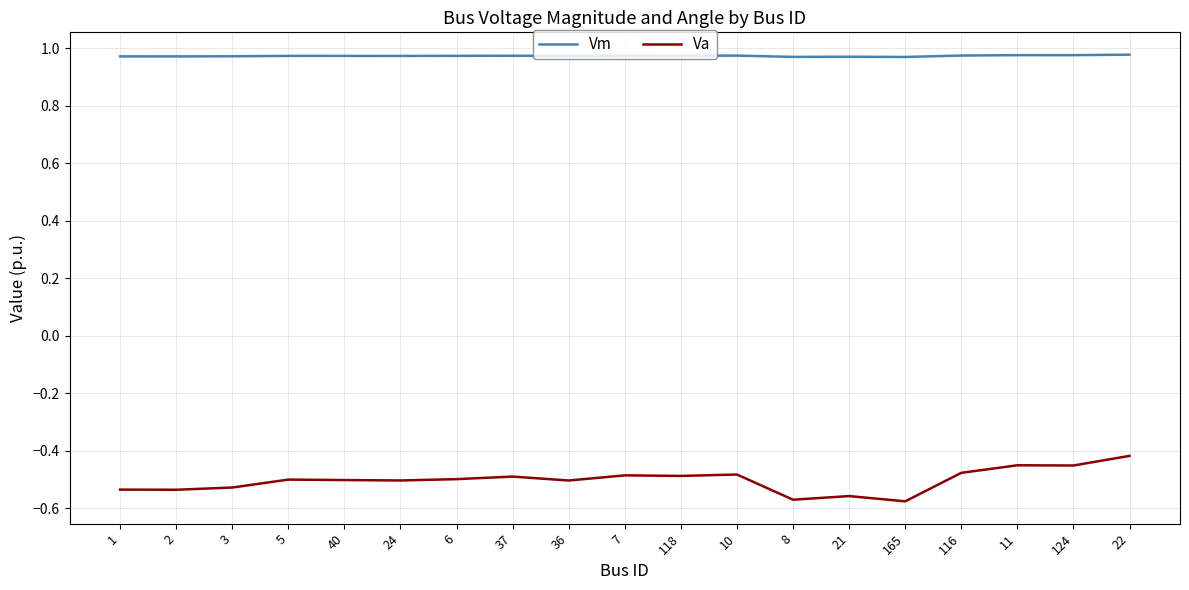

Which series changed the most between 8 and 22?

Va